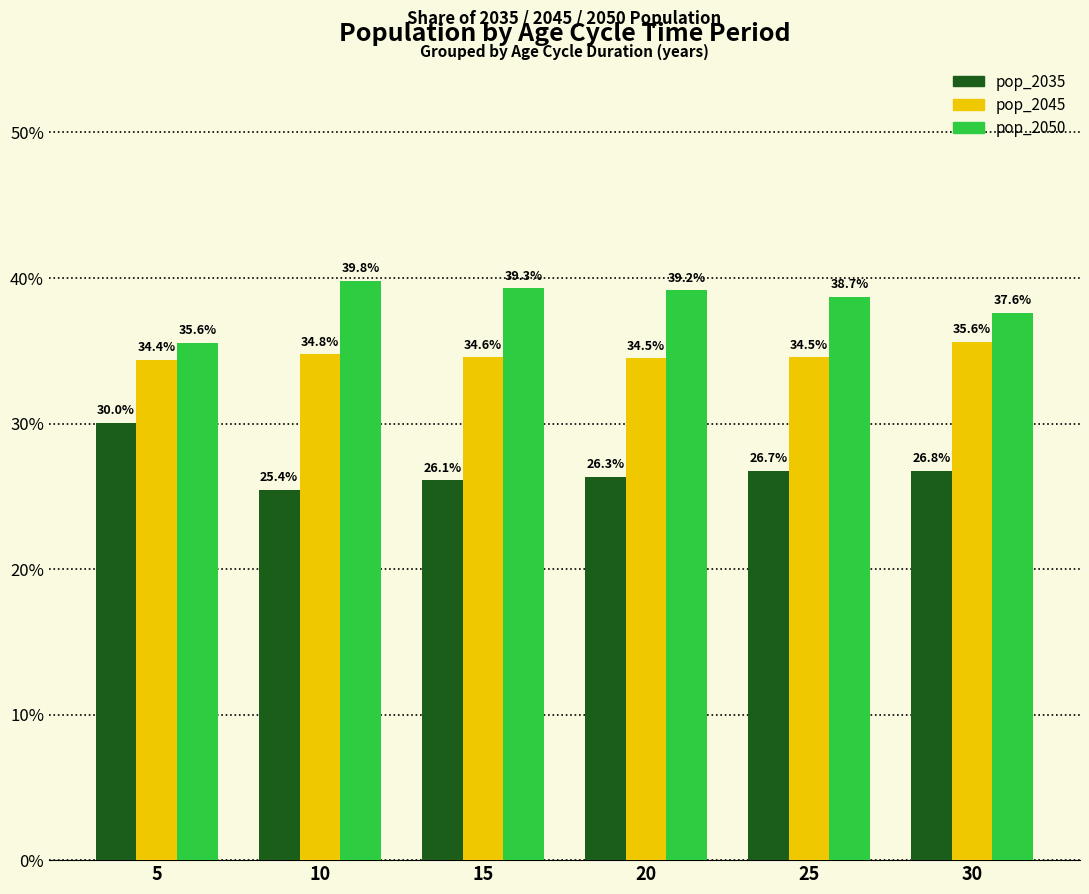

Reading right to left, extract all data points from this chart.

pop_2035: 26.8	26.7	26.3	26.1	25.4	30.0
pop_2045: 35.6	34.5	34.5	34.6	34.8	34.4
pop_2050: 37.6	38.7	39.2	39.3	39.8	35.6